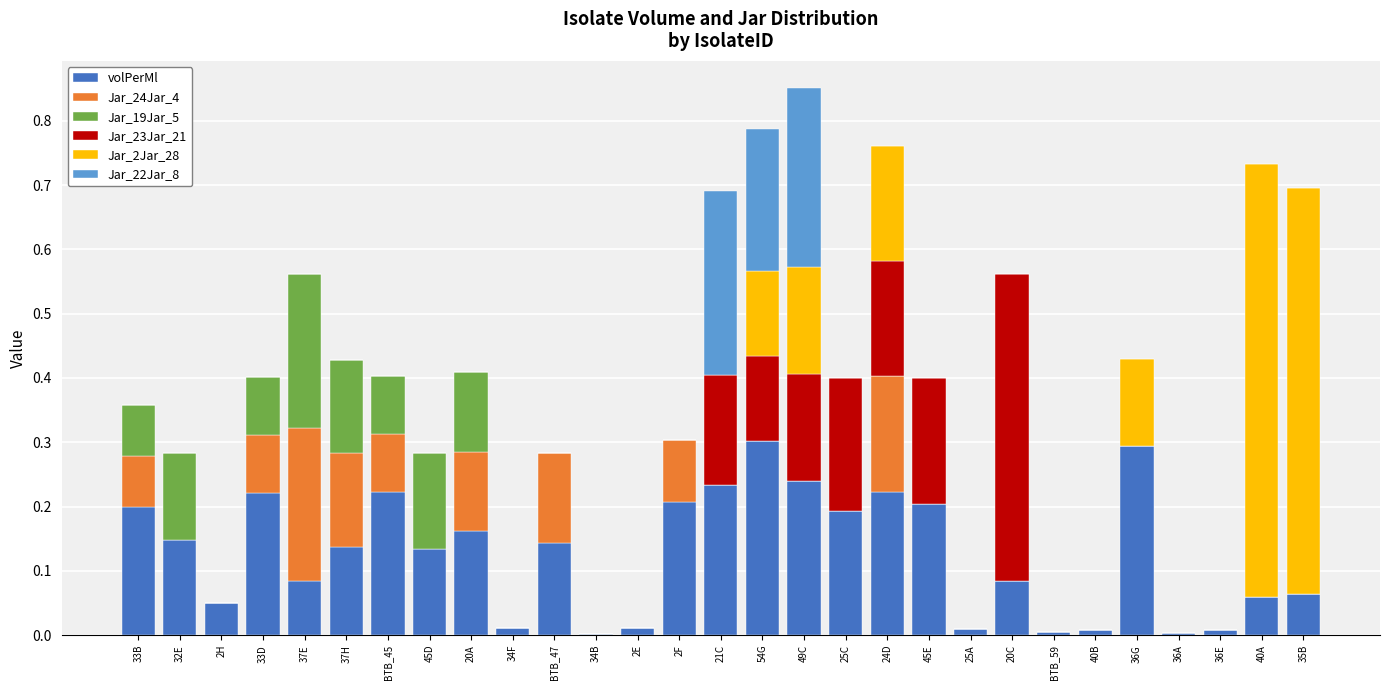

True or false: volPerMl has a value of 0.1 at 36G.

False